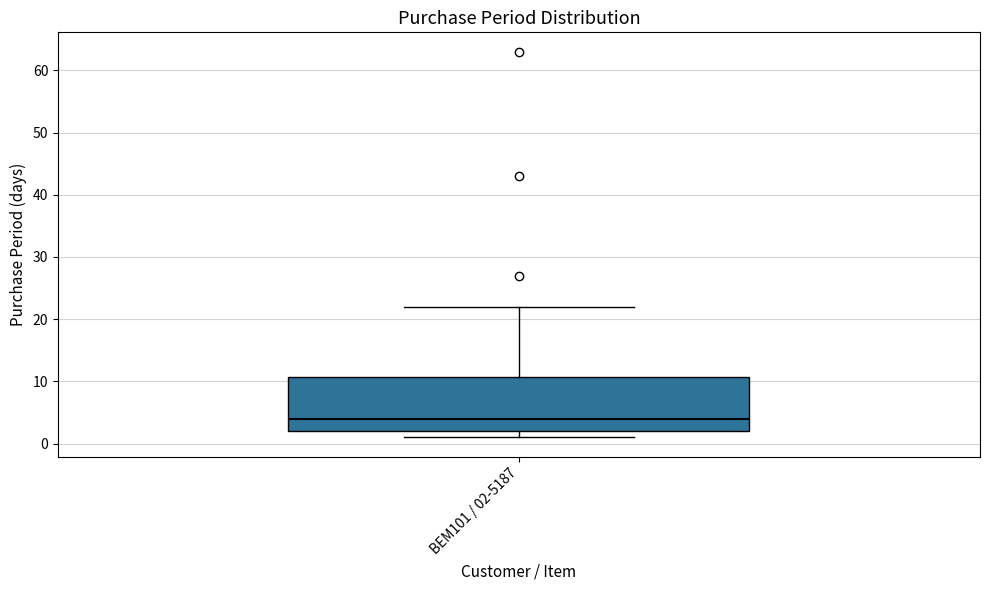

Transcribe this box plot: give where the median line is, the range the box spans, and where the two whiskers end, as read against the y-axis. The values are not printed on the chart, so give them approximately, as read against the axis.

median 4, box 2 to 11, whiskers 1 to 22